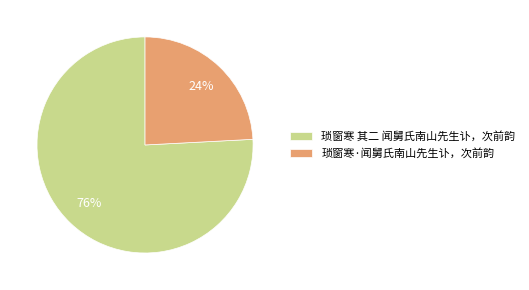

Which has a higher value, 琐窗寒 其二 闻舅氏南山先生讣，次前韵 or 琐窗寒·闻舅氏南山先生讣，次前韵?

琐窗寒 其二 闻舅氏南山先生讣，次前韵